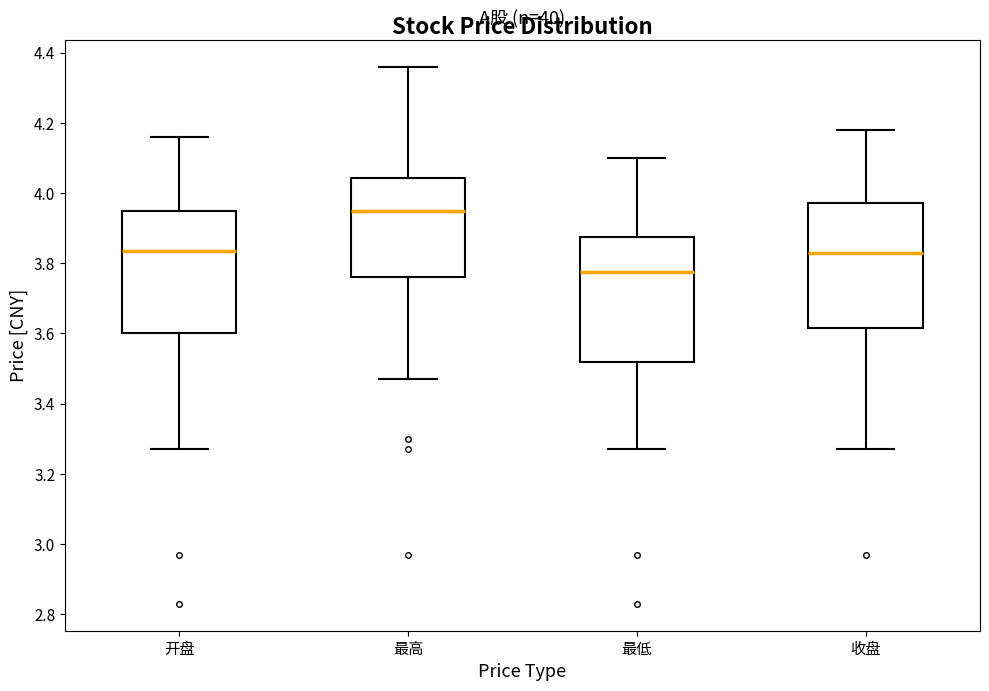

Which box has the lowest median line?

最低